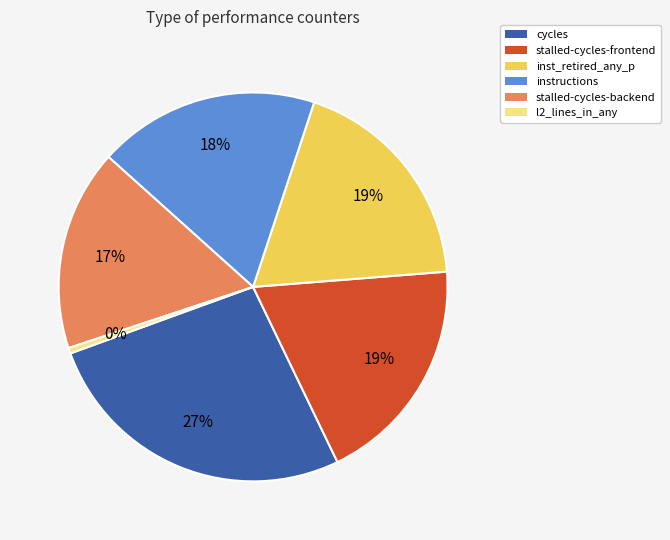

What is the smallest slice in the pie chart?

l2_lines_in_any